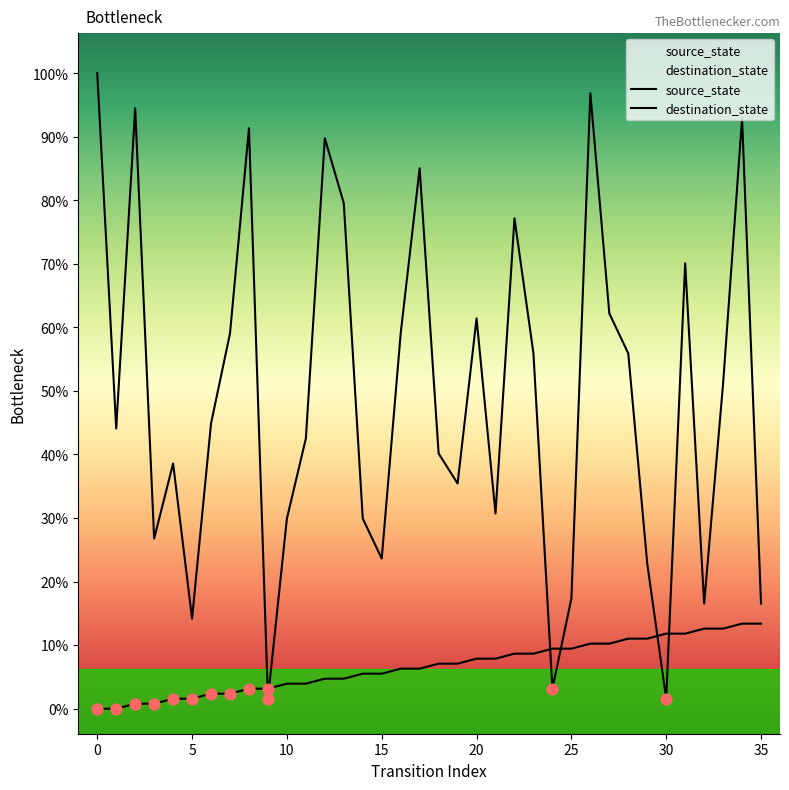

Which series contains the lowest Y value?

source_state